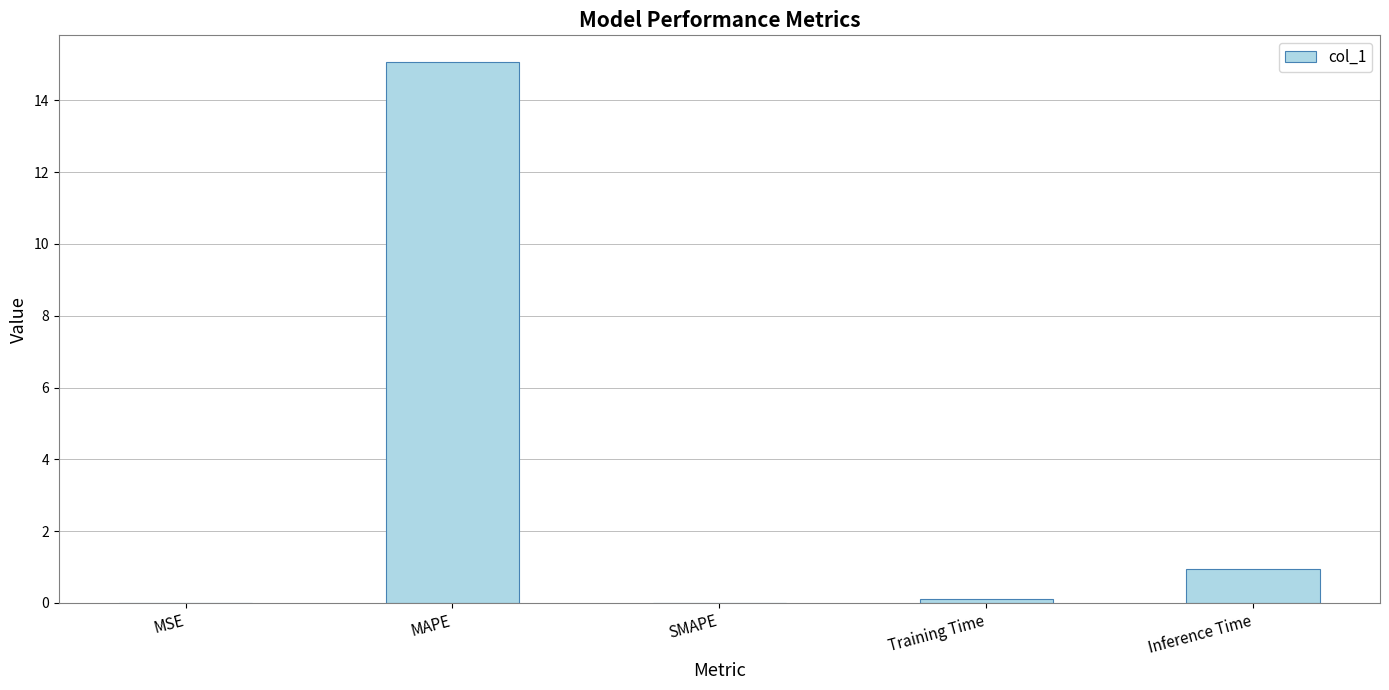

What is the difference between the values at MAPE and Training Time?

15.0